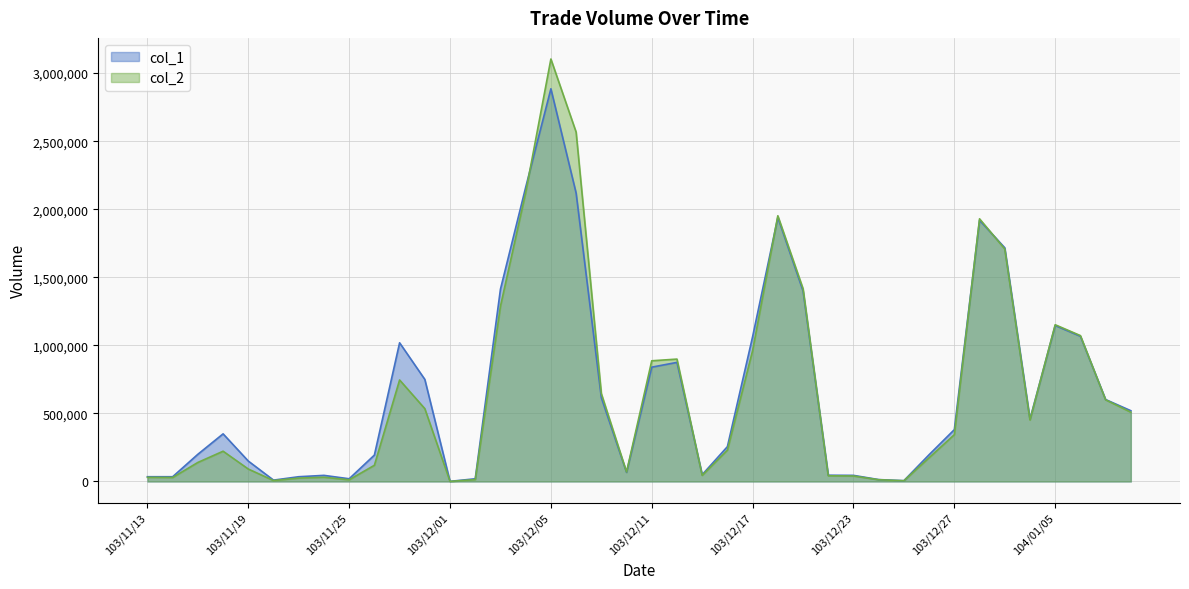

Does the chart display data point markers on the line(s)?

No